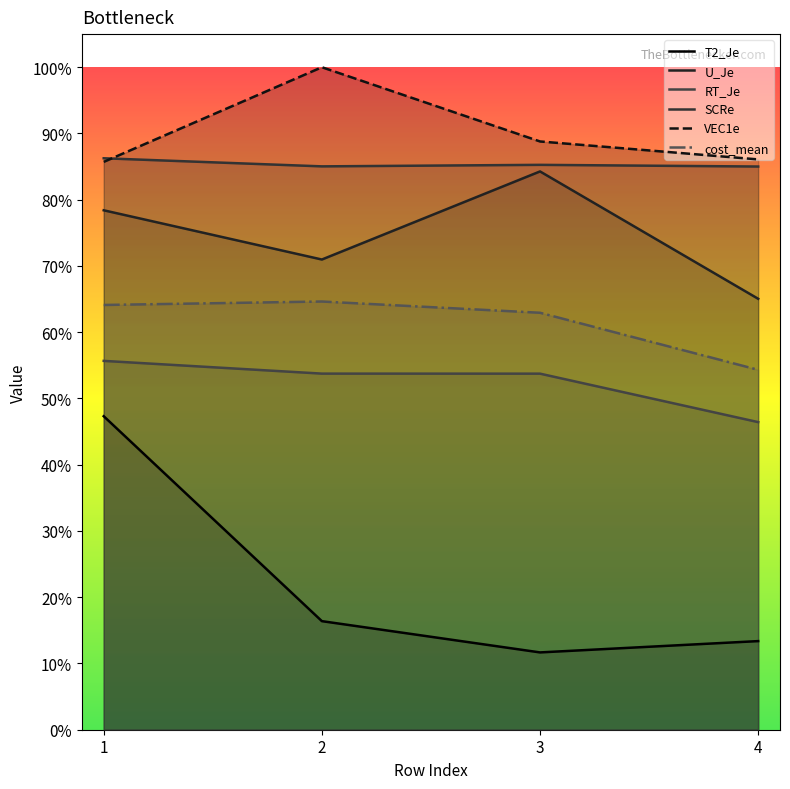

True or false: SCRe and U_Je intersect in this chart.

False